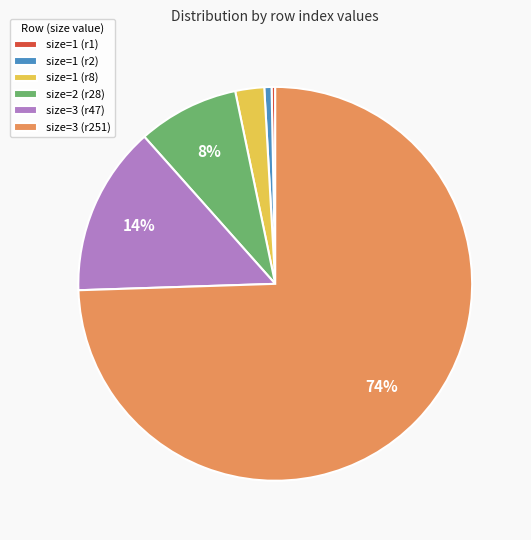

The size=3 (r251) slice represents 80% of the pie. True or false?

False